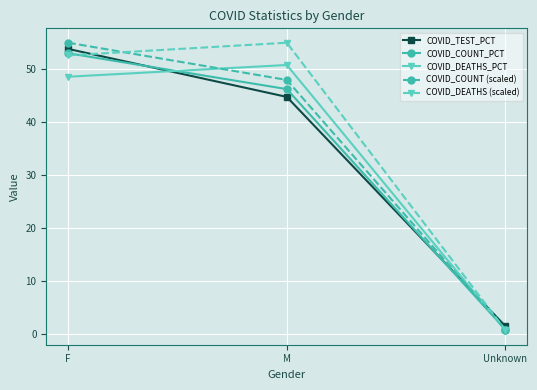

Reading right to left, extract all data points from this chart.

COVID_TEST_PCT: Unknown=1.4	M=44.8	F=53.8
COVID_COUNT_PCT: Unknown=0.8	M=46.2	F=53.0
COVID_DEATHS_PCT: Unknown=0.6	M=50.8	F=48.6
COVID_COUNT (scaled): Unknown=0.8	M=48.0	F=55.0
COVID_DEATHS (scaled): Unknown=0.7	M=55.0	F=52.6